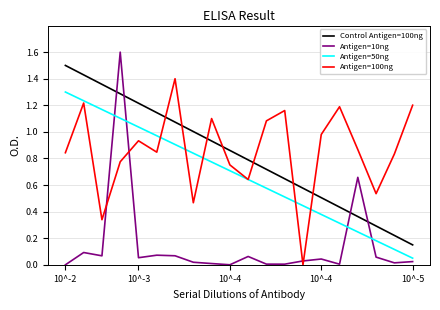

Which series has the widest spread of values?

Antigen=10ng